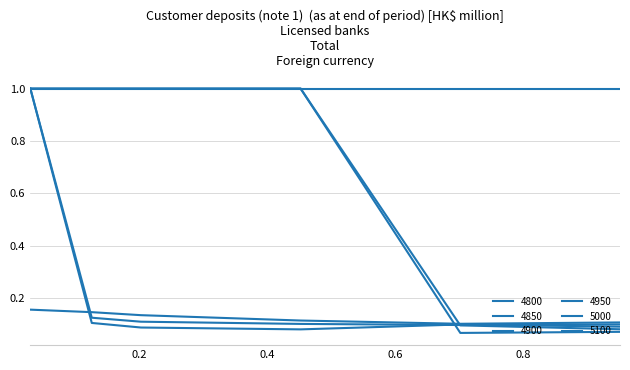

At which label is 4950 closest to 0?

0.4520547945205479